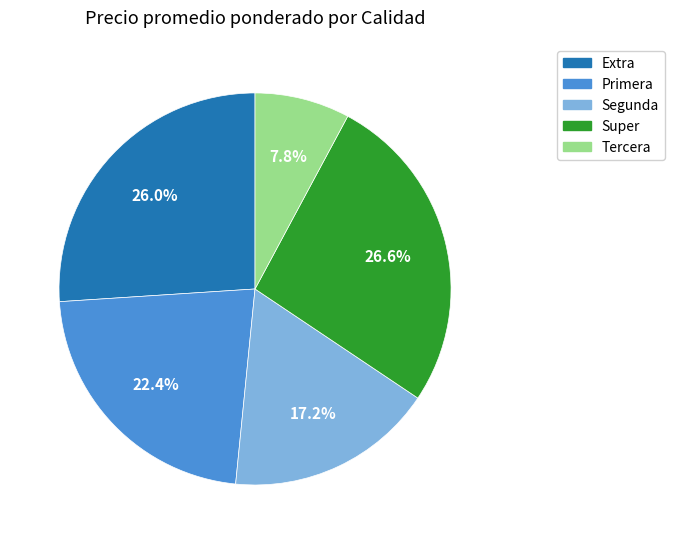

To the nearest percent, what portion does Super represent?

27%